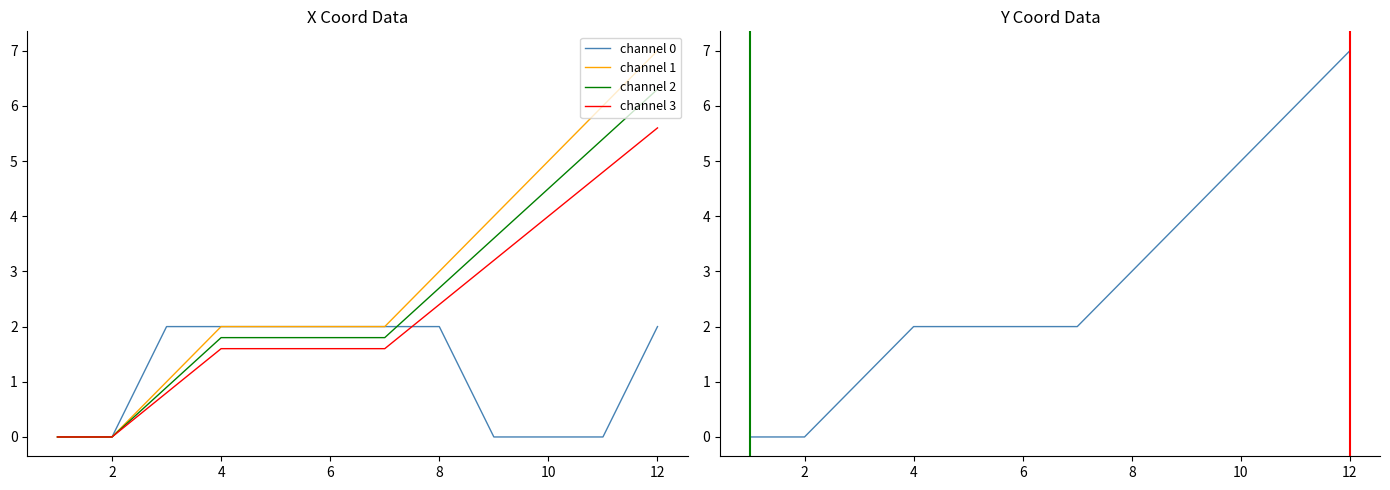

Reading left to right, extract all data points from this chart.

X Coord: 0	0	2	2	2	2	2	2	0	0	0	2
Y Coord: 0	0	1	2	2	2	2	3	4	5	6	7